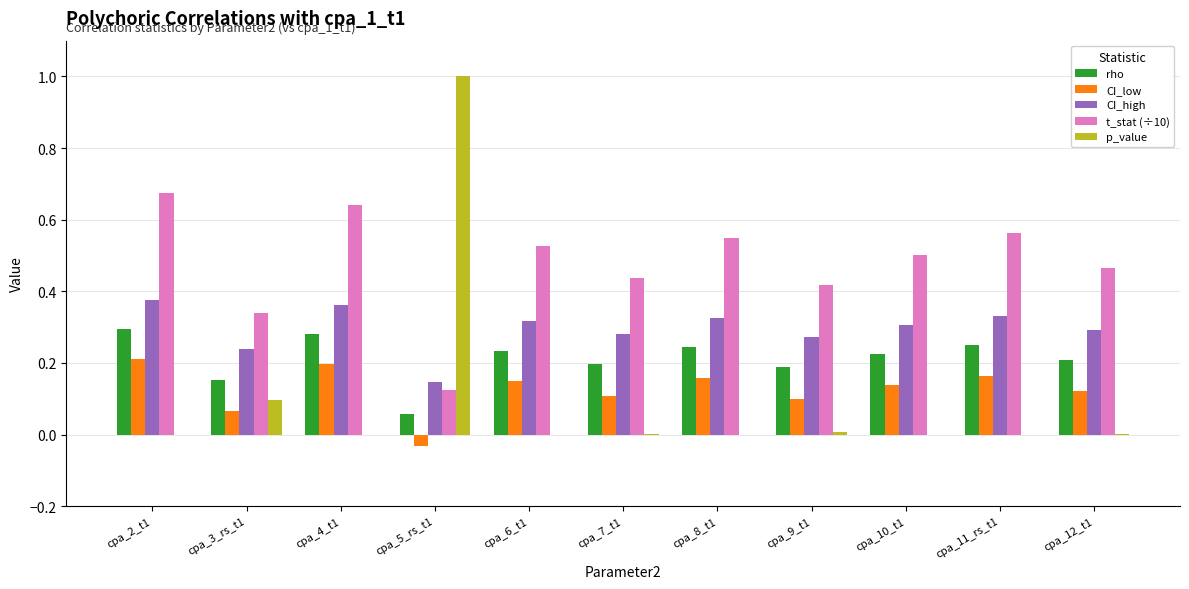

Is the value of CI_high at cpa_3_rs_t1 greater than the value of p_value at cpa_10_t1?

Yes